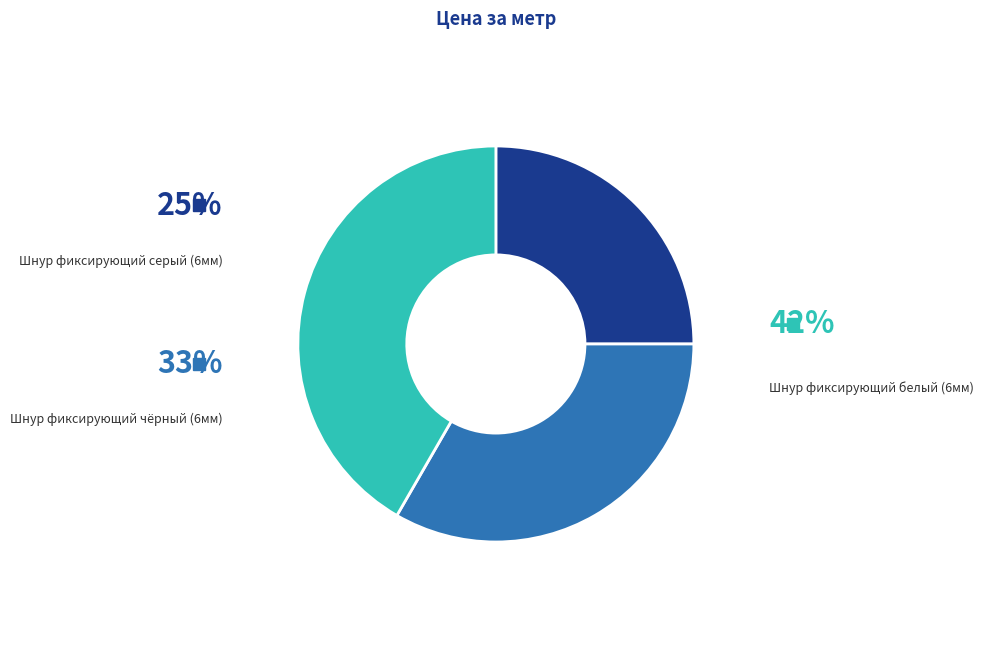

The Шнур фиксирующий белый (6мм) slice represents 42% of the pie. True or false?

True